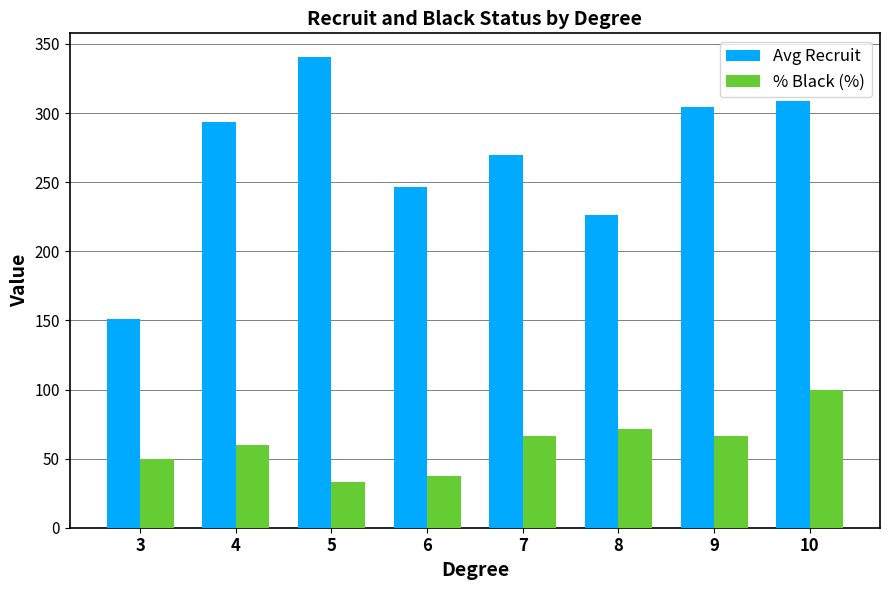

What is the difference between the maximum and second lowest values in the % Black (%) series?

62.5